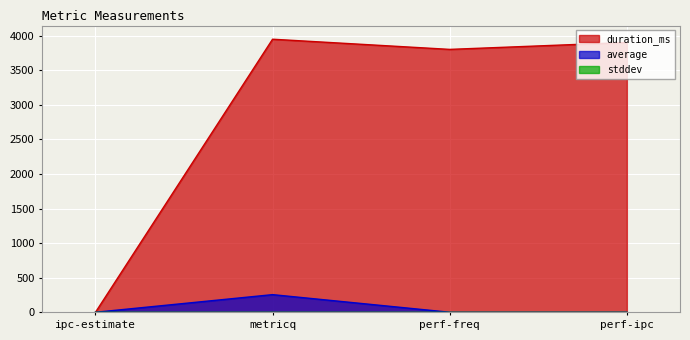

What is the sum of all duration_ms values?

11653.0